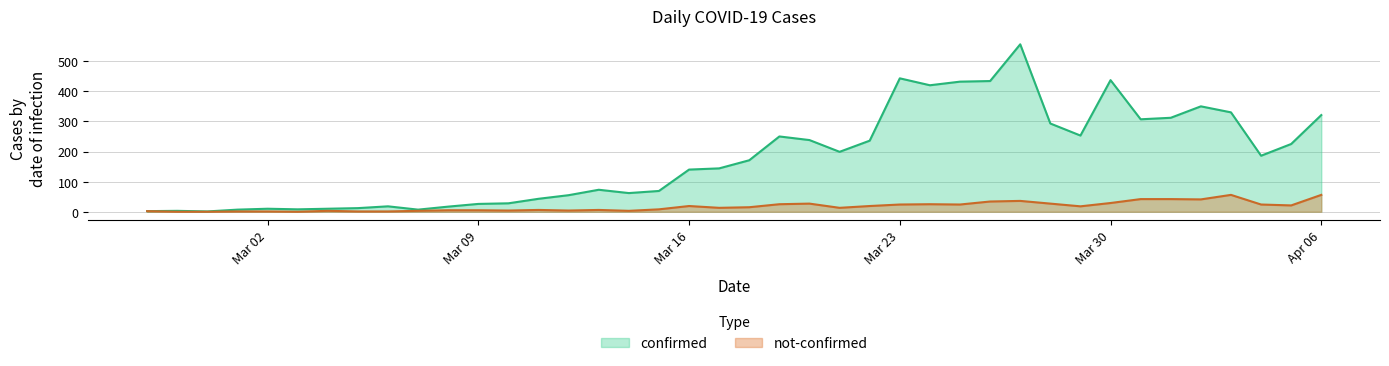

True or false: confirmed and not-confirmed cross at least once.

False